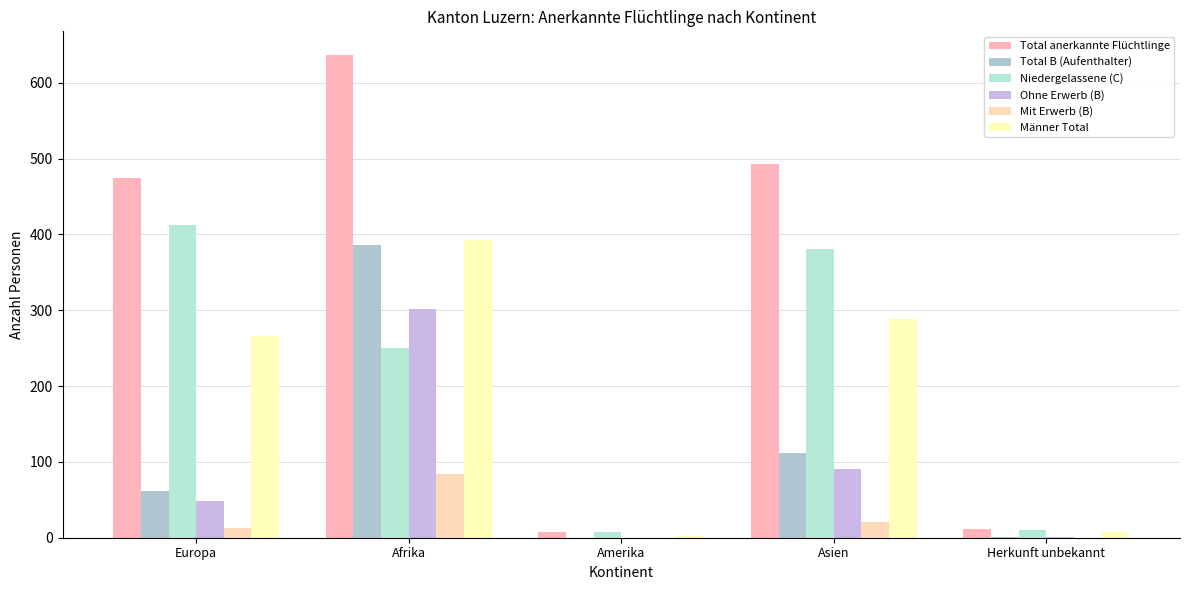

The Total B (Aufenthalter) series shows 0 at Amerika. True or false?

True